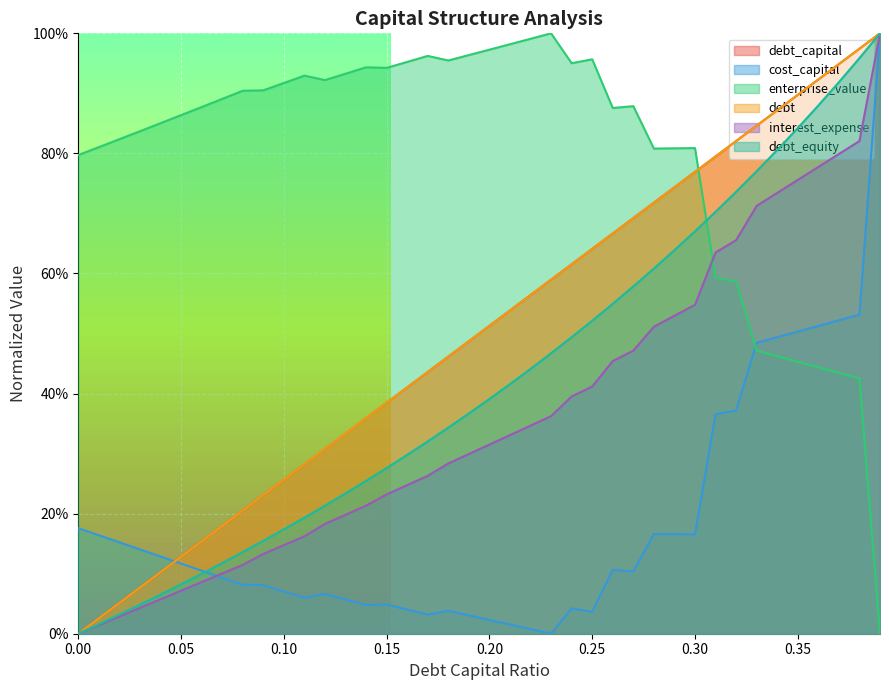

Does the chart display data point markers on the line(s)?

No